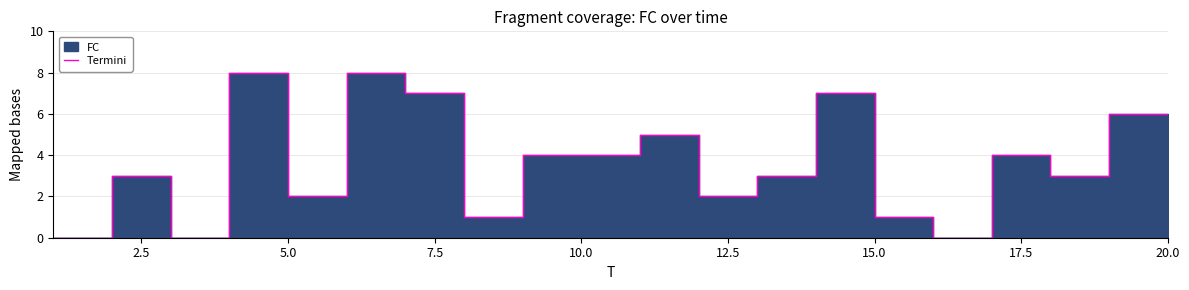

What is the average value?

4